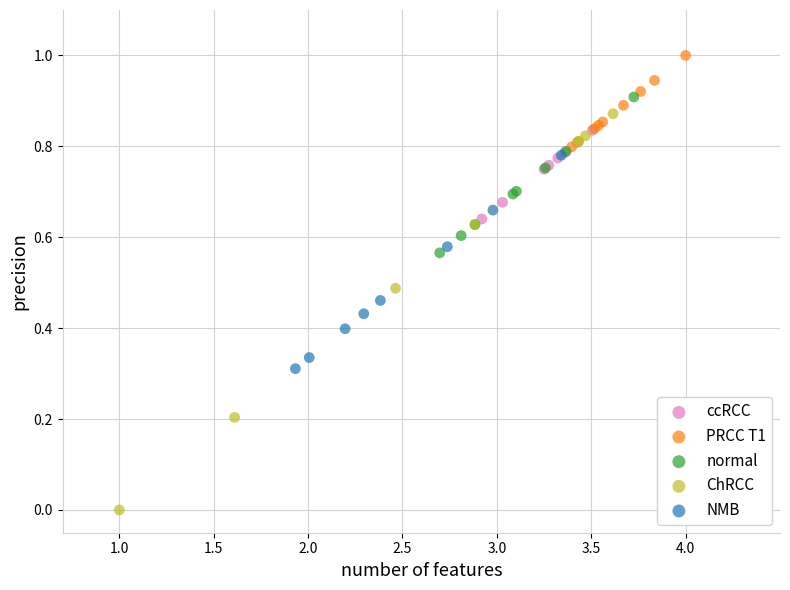

What are all the series names shown in the legend?

ccRCC, PRCC T1, normal, ChRCC, NMB